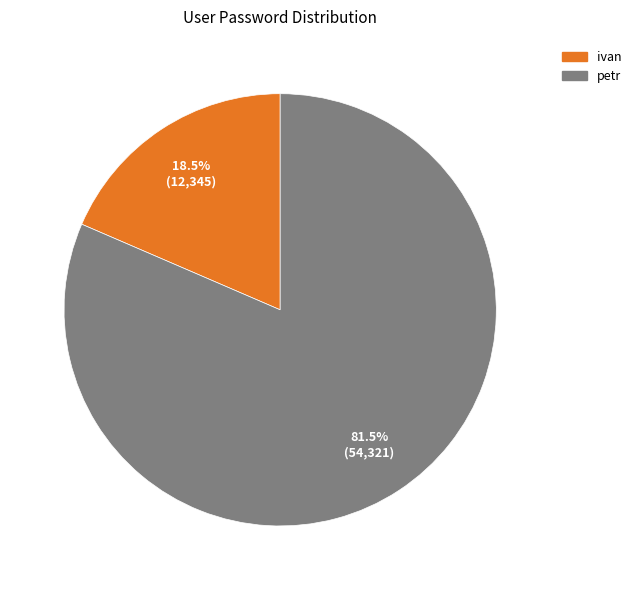

Count the number of slices in the pie.

2